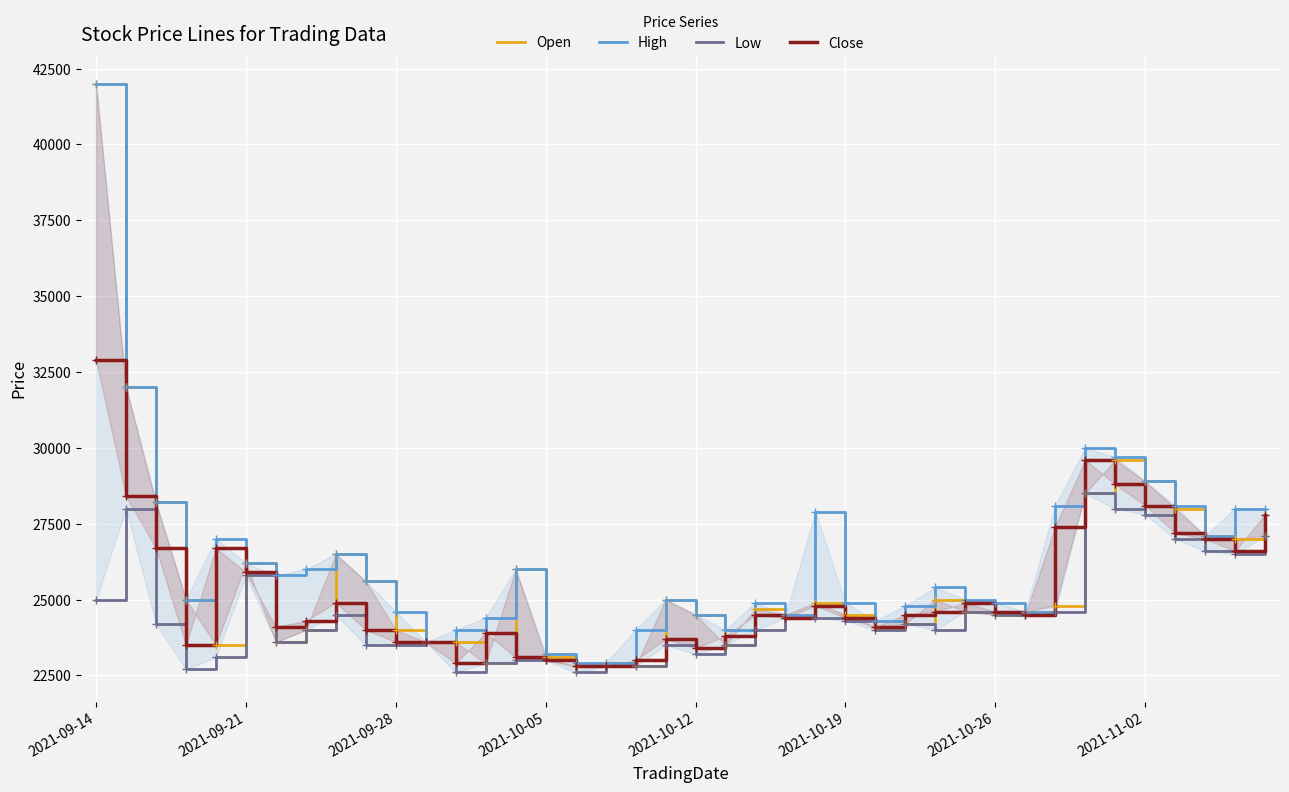

Rank the categories by Low value from highest to lowest.

33, 2021-09-21, 34, 35, 39, 36, 37, 38, 2021-10-19, 2021-09-14, 29, 32, 8, 30, 31, 23, 24, 25, 2021-09-28, 27, 2021-11-02, 22, 26, 28, 2021-10-26, 11, 9, 10, 19, 21, 20, 2021-10-12, 14, 15, 13, 17, 18, 2021-10-05, 12, 16